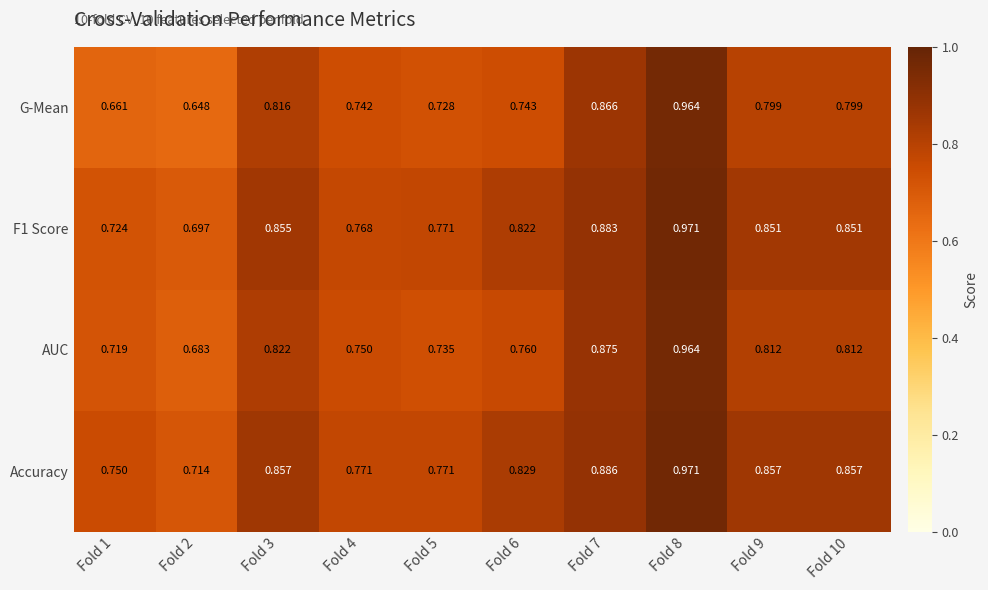

Which series has the largest range (max minus min)?

G-Mean